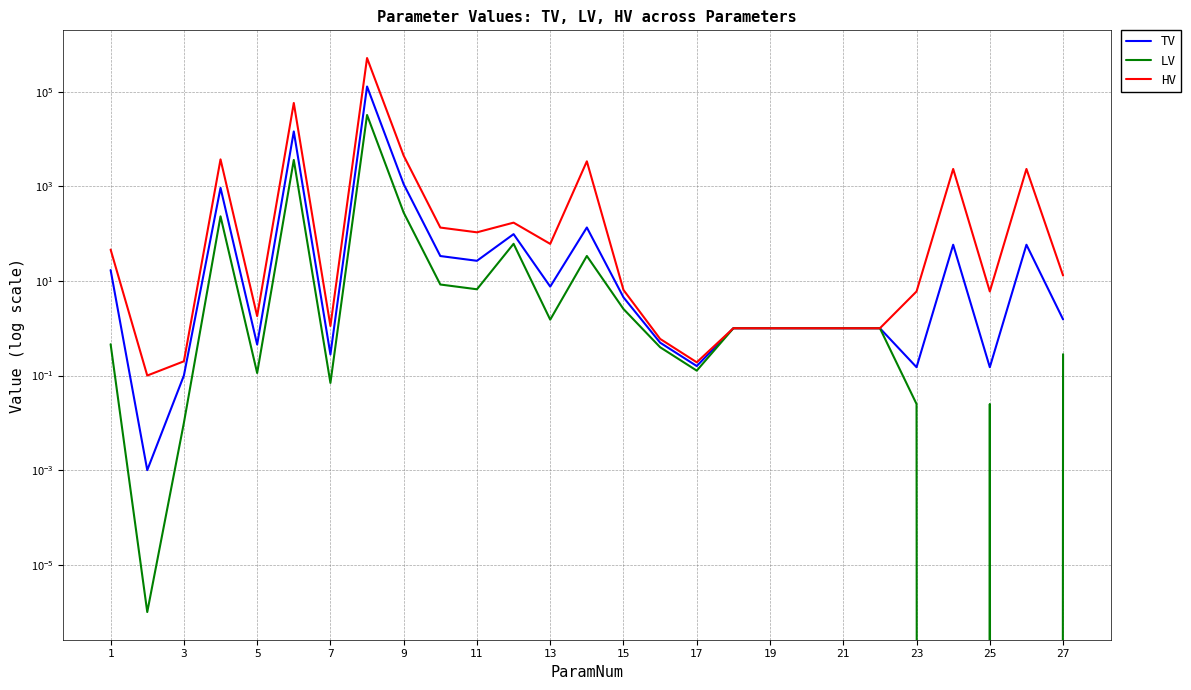

List the series in order of their peak value, highest first.

HV, TV, LV